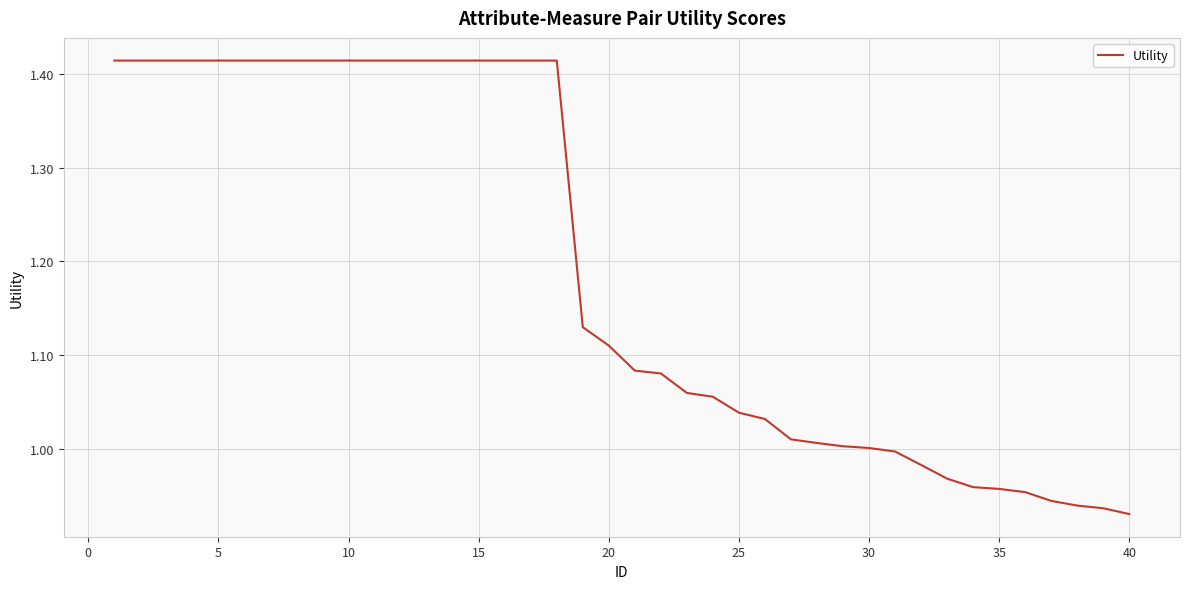

Which category has the lowest value across all series?

40